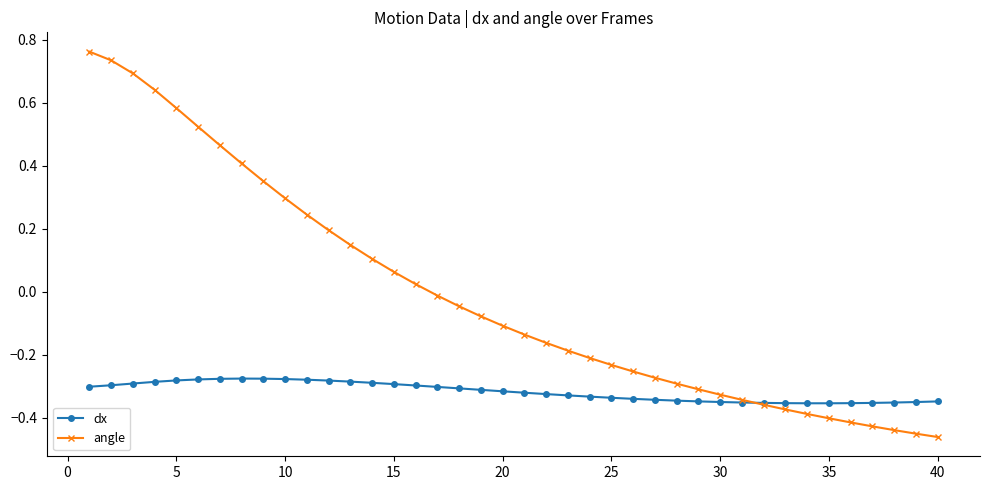

Which series has the largest total across all categories?

angle